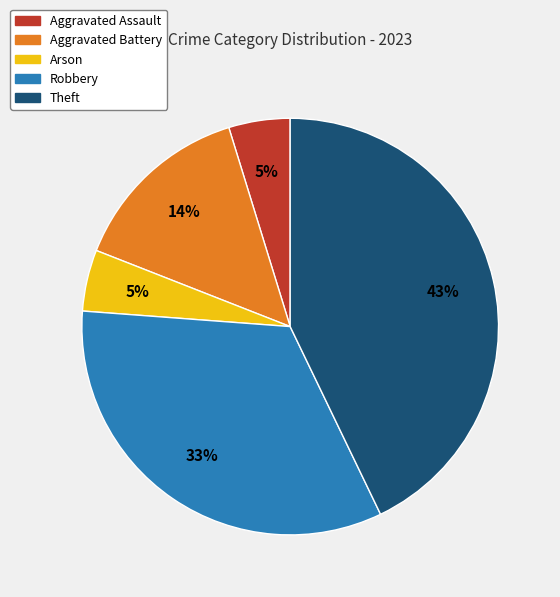

To the nearest percent, what is the difference between the largest and smallest slice percentages?

38%